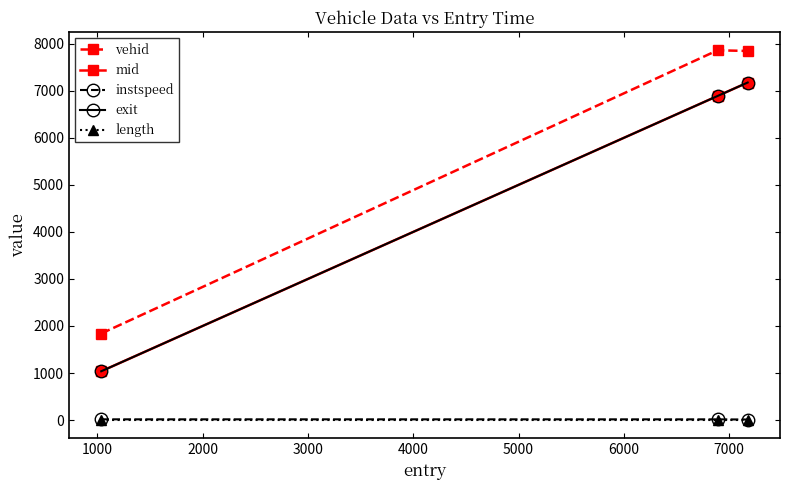

What is the lowest value of the vehid series?

1840.0